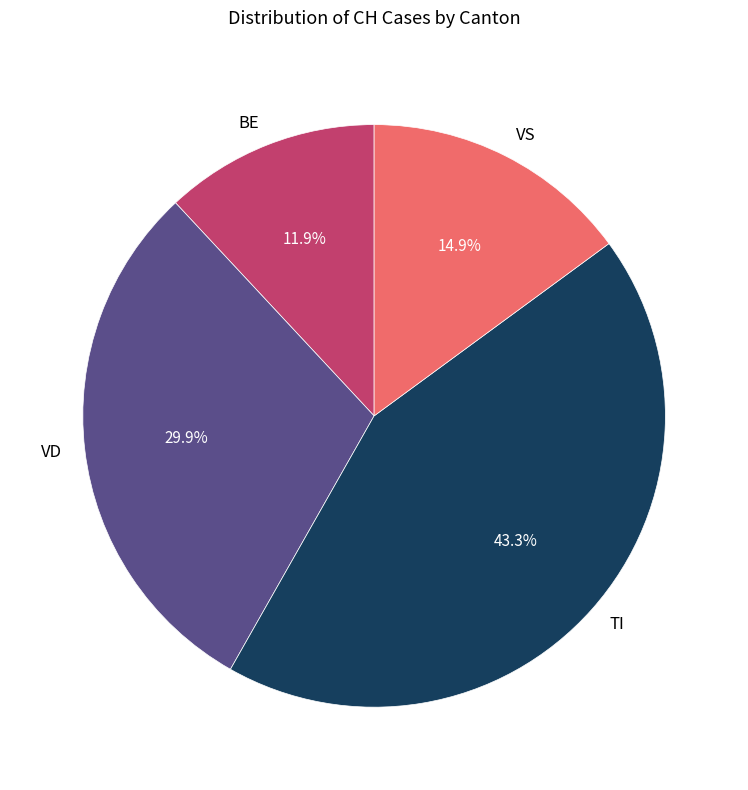

To the nearest percent, what is the combined percentage of BE and VD?

42%